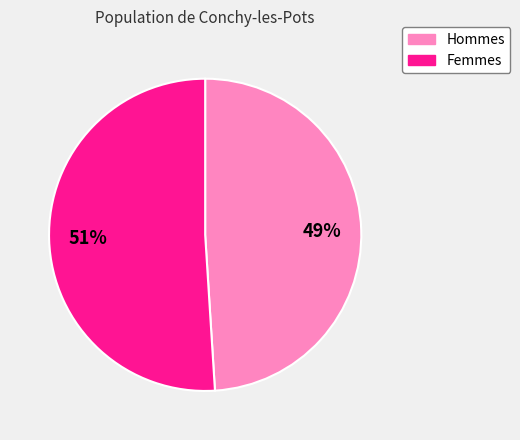

Does any single category account for the majority?

Yes